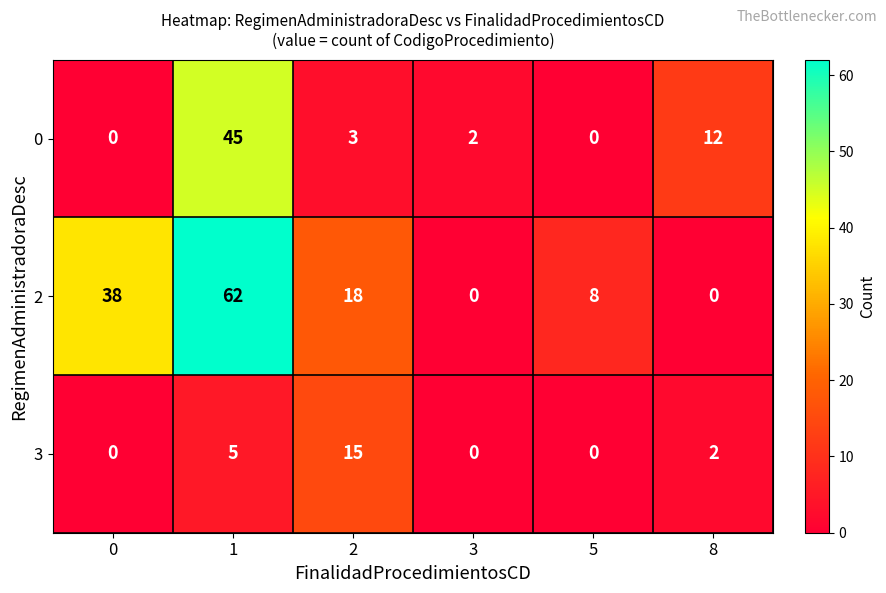

Reading left to right, extract all data points from this chart.

0: 0	45	3	2	0	12
2: 38	62	18	0	8	0
3: 0	5	15	0	0	2